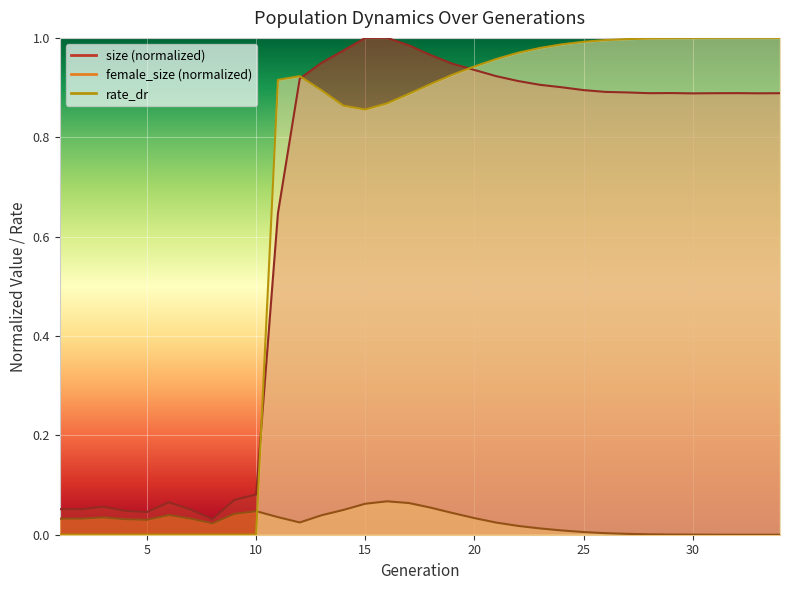

Which series has the largest total across all categories?

rate_dr